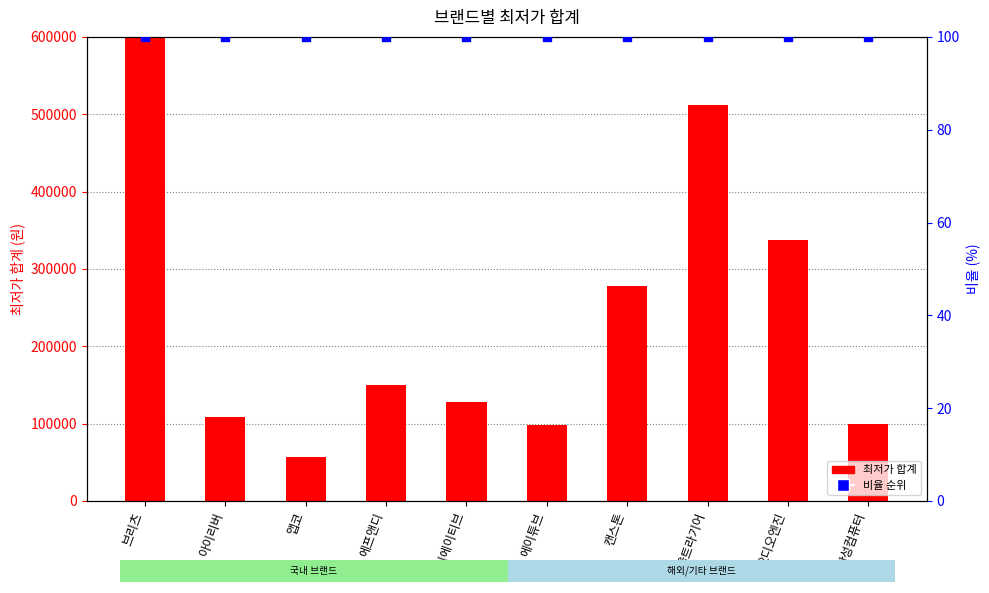

Which series has the largest total across all categories?

최저가